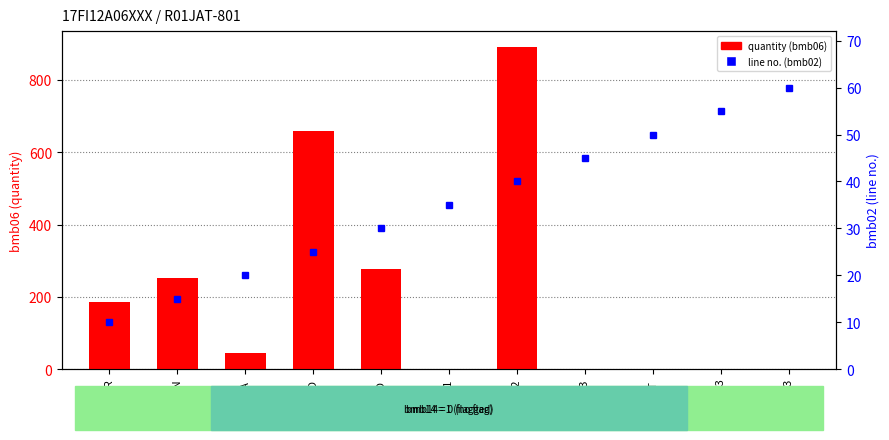

List the labels in order of line no. (bmb02) value, largest first.

VIS 1003, SK 183, PLAST, AGG3, AGG2, AGG1, MSAND, SAND, FA, SEMEN, WATER